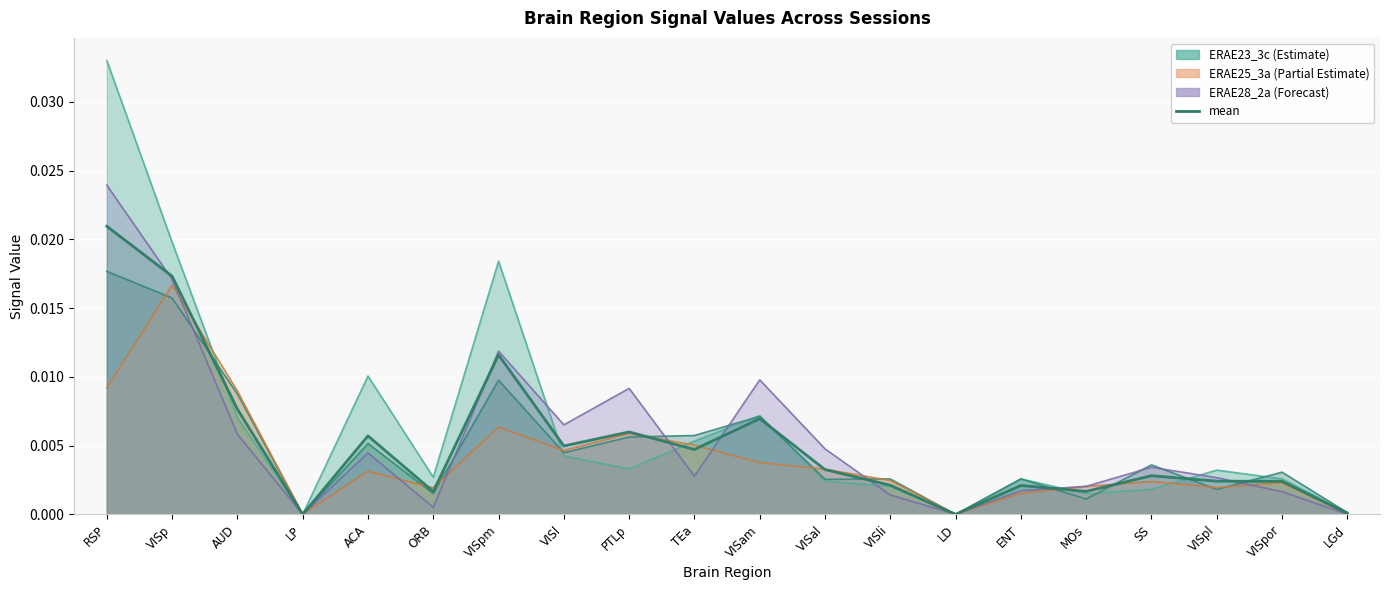

The chart shows a value of 0.0 at LP. True or false?

True